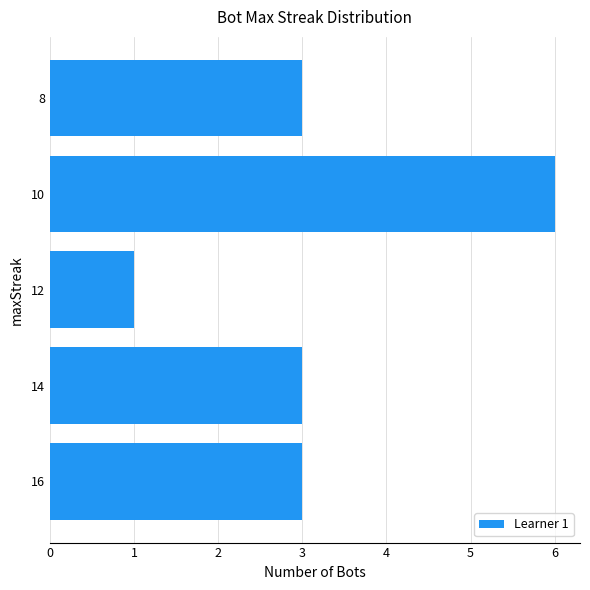

What is the change in value from 12 to 10?

+5